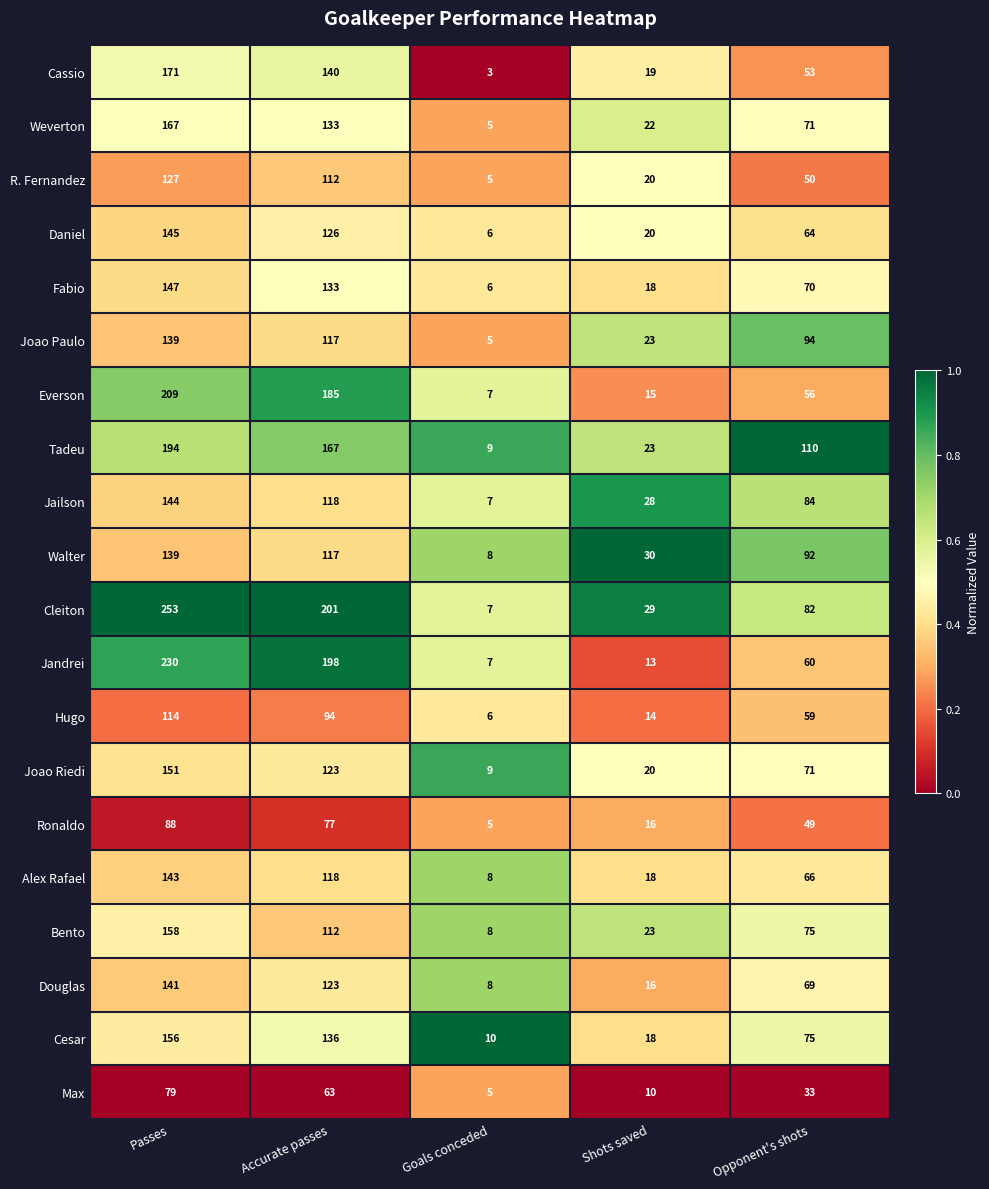

Which series has the largest total across all categories?

Cleiton